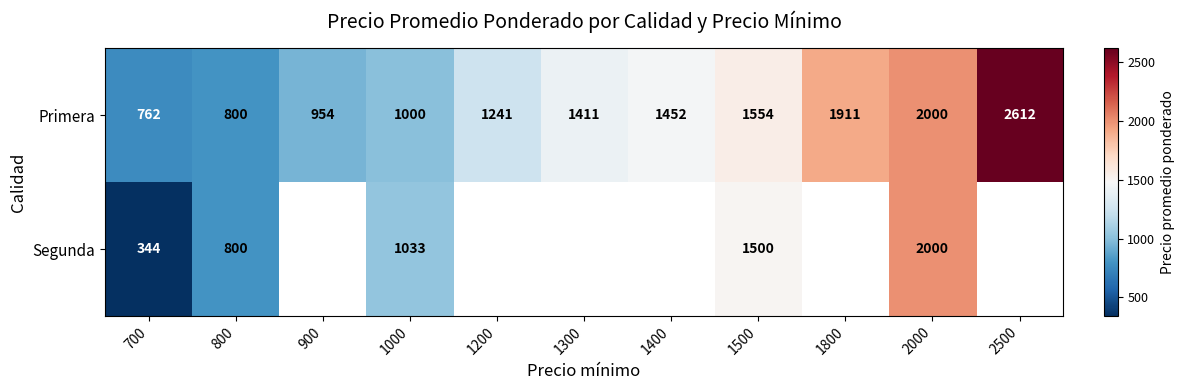

The value of Primera at 1200 is 2201.4. True or false?

False